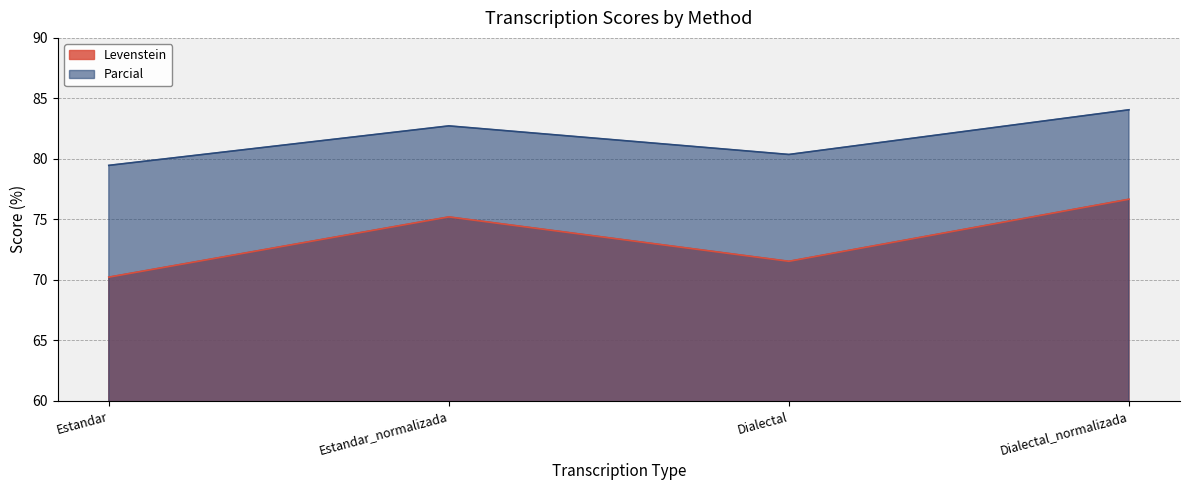

True or false: Levenstein has more than 0 interior local peaks.

True